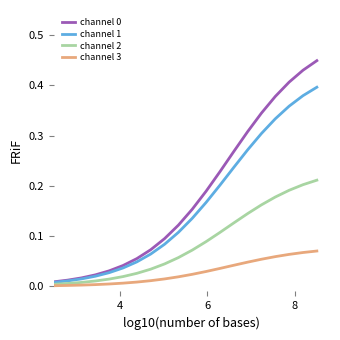

Does the chart have visible grid lines?

No